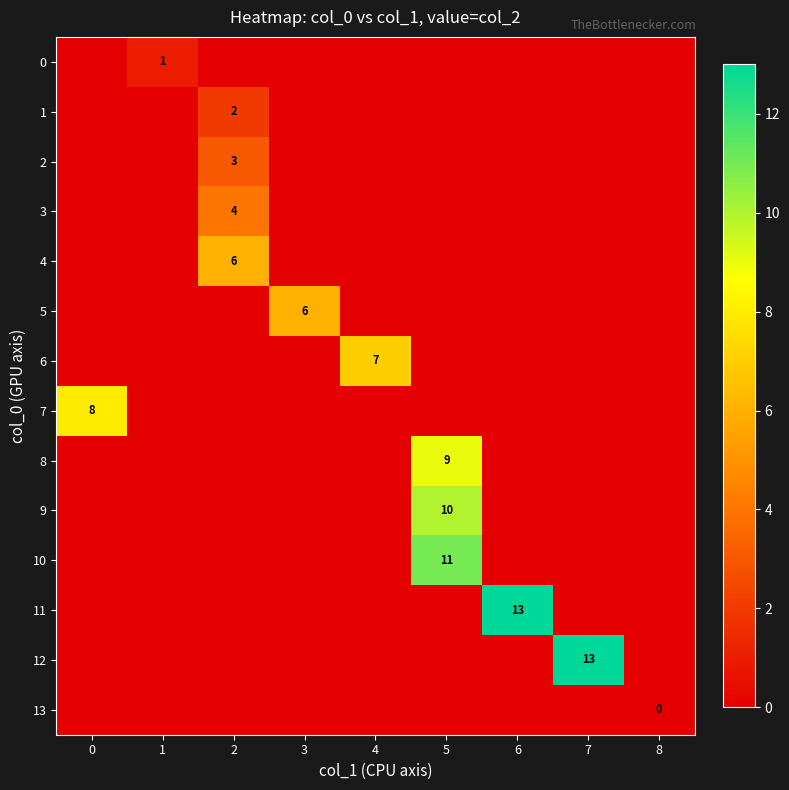

At which category is the sum across all series the highest?

5